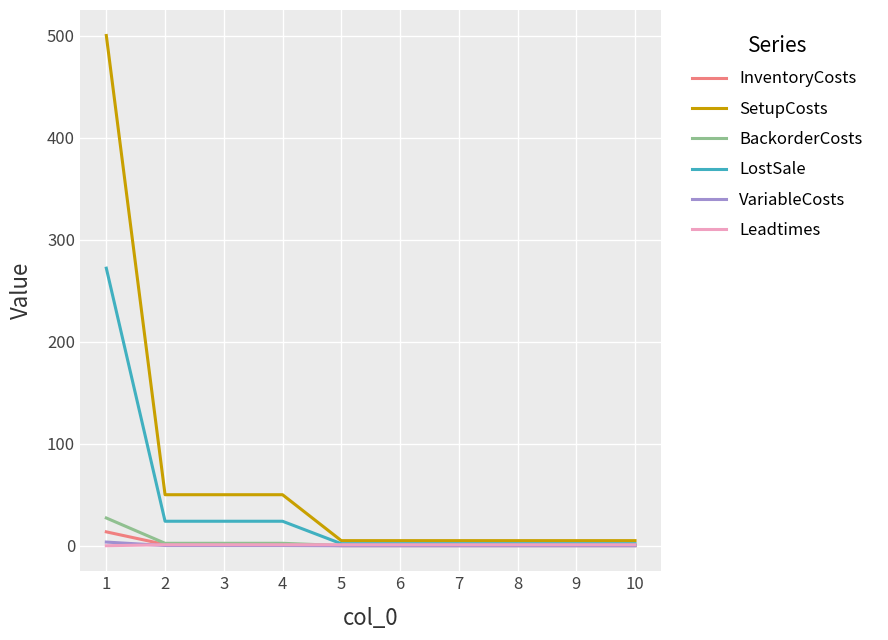

How many lines are shown in the chart?

6